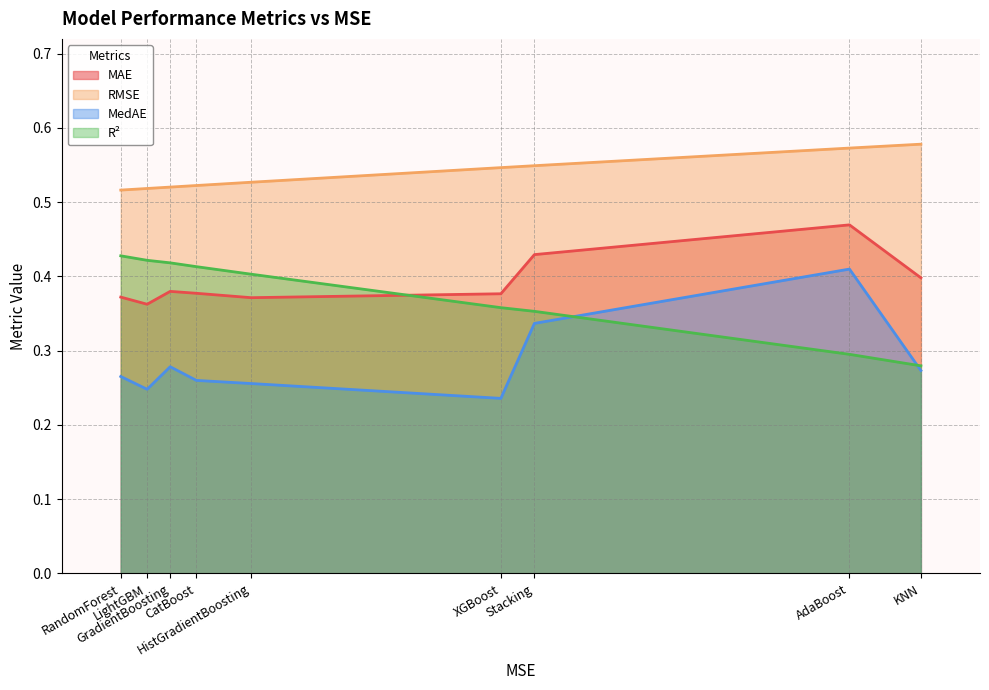

Which series has the largest total across all categories?

RMSE